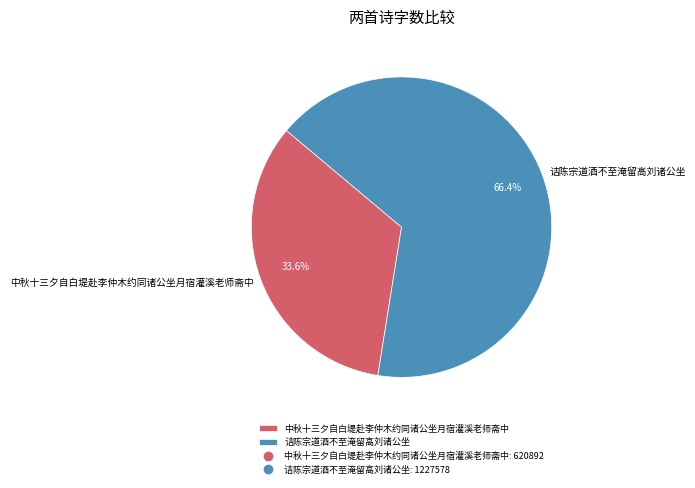

Is it true that 诘陈宗道酒不至淹留高刘诸公坐 is 54% of the pie?

False